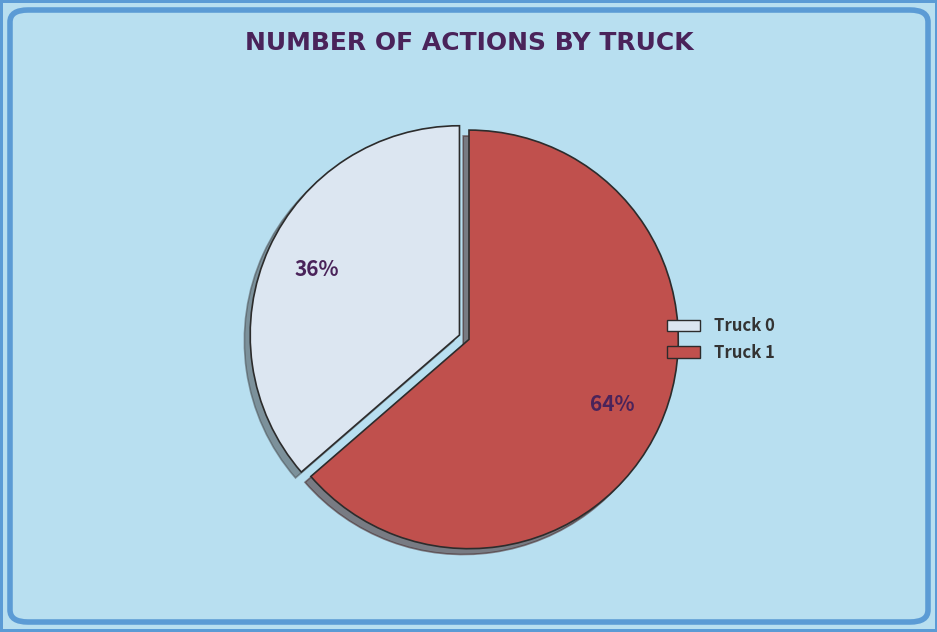

Which category has the smallest portion of the pie?

Truck 0